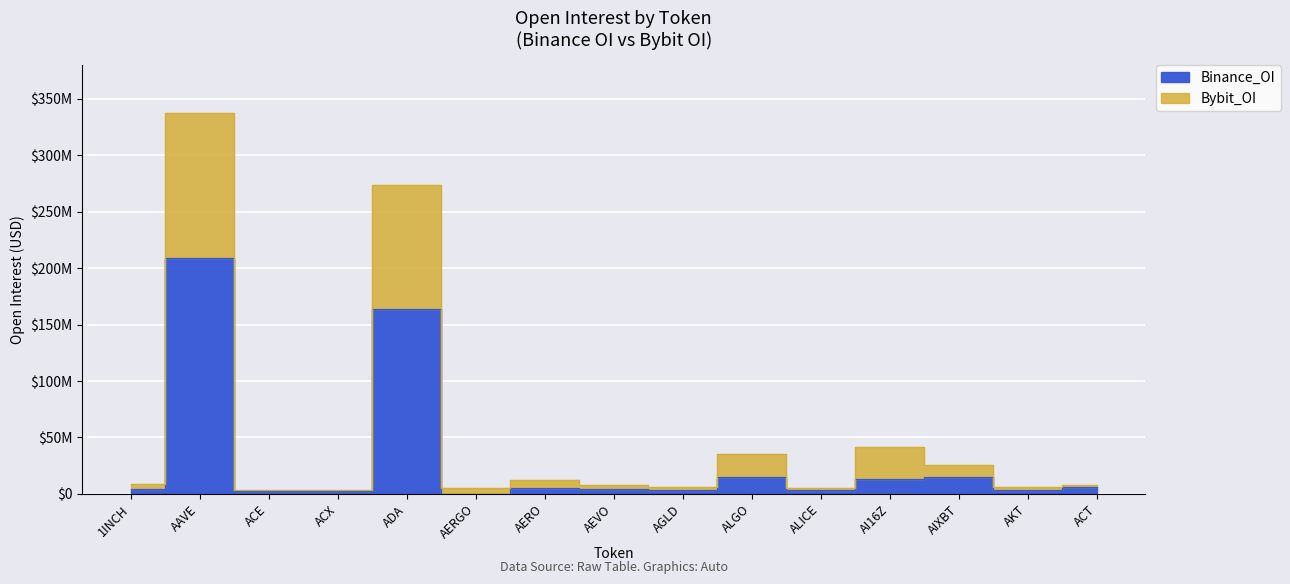

Reading right to left, transcribe all the data shown in this chart.

Binance_OI: 6356194	3796612	14465395	12759764	3323134	14806198	3278897	4086759	5033504	0	163841413	2927979	2440419	209435050	4522454
Bybit_OI: 8232838	5818848	25282282	41501346	5295535	35111675	5821774	7850700	11863129	5170438	274131333	3471271	3292889	337194500	8342575